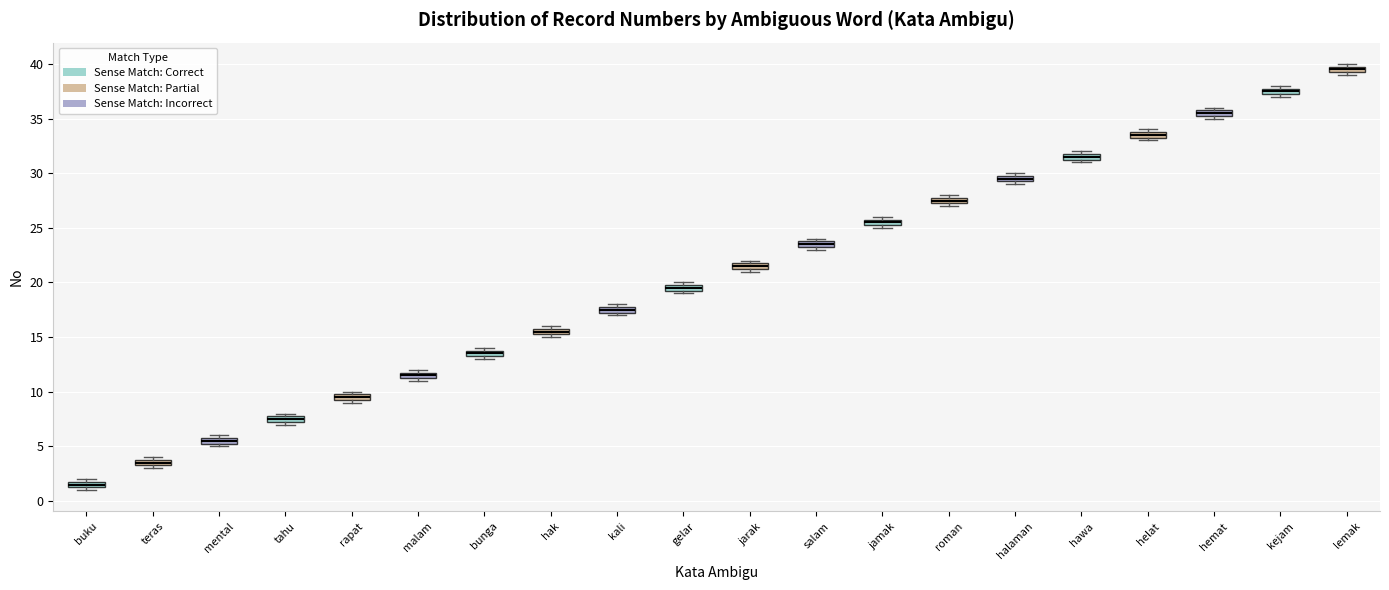

Where is the upper edge of the box for gelar on the y-axis? The values are not printed on the chart, so give them approximately, as read against the axis.

20.0